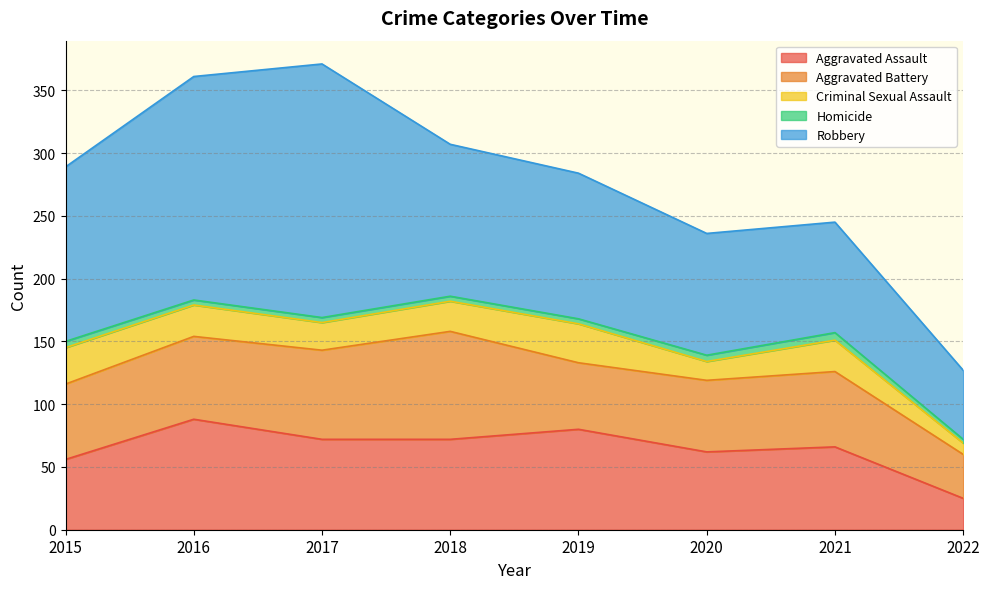

True or false: Homicide and Robbery cross at least once.

False